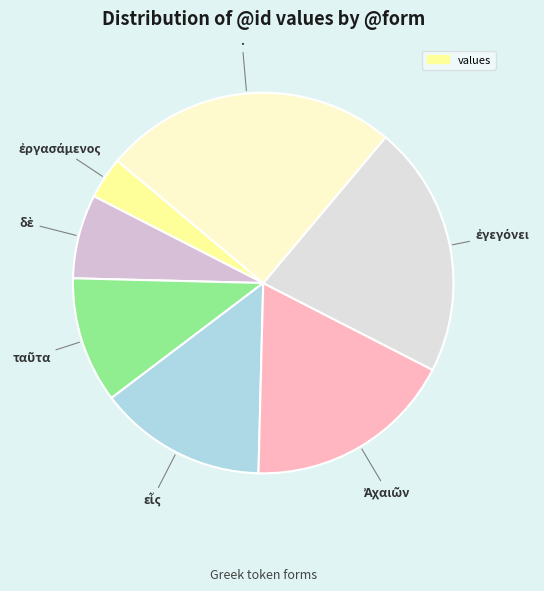

How many slices are in this pie chart?

7